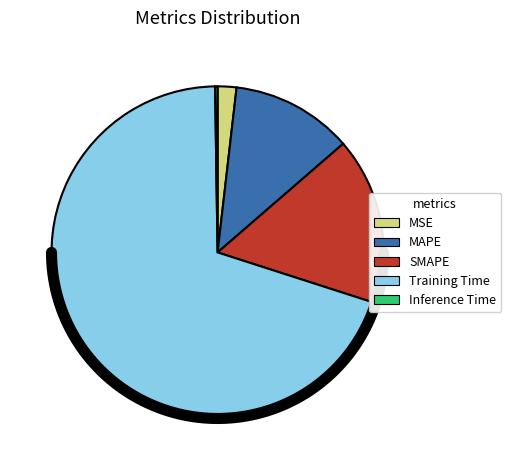

How many slices are in this pie chart?

5